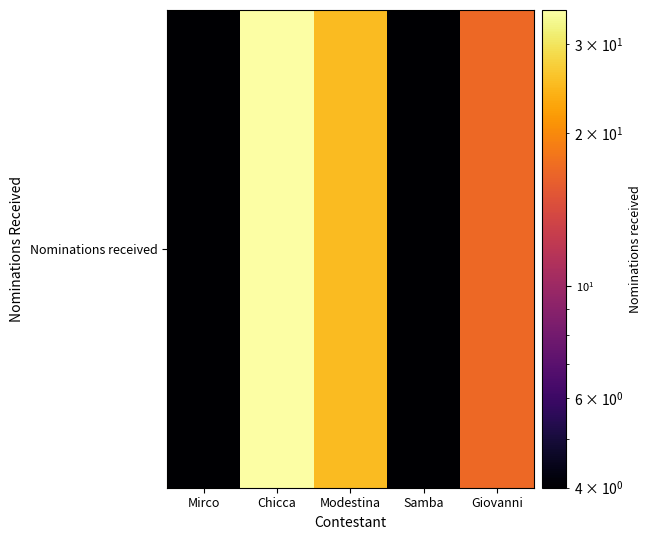

Between Chicca and Modestina, which is larger?

Chicca